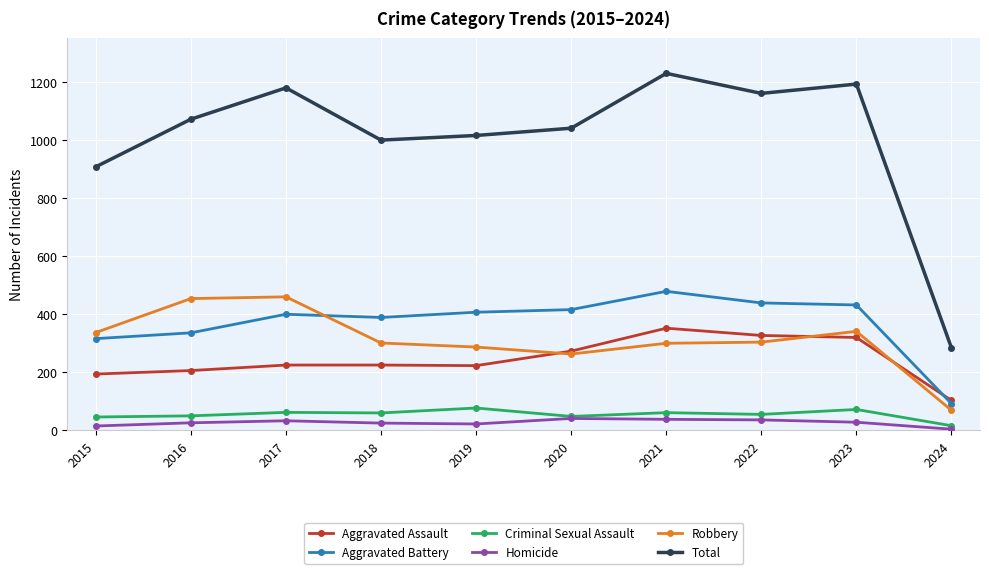

What is the difference between the maximum and minimum values in the Criminal Sexual Assault series?

61